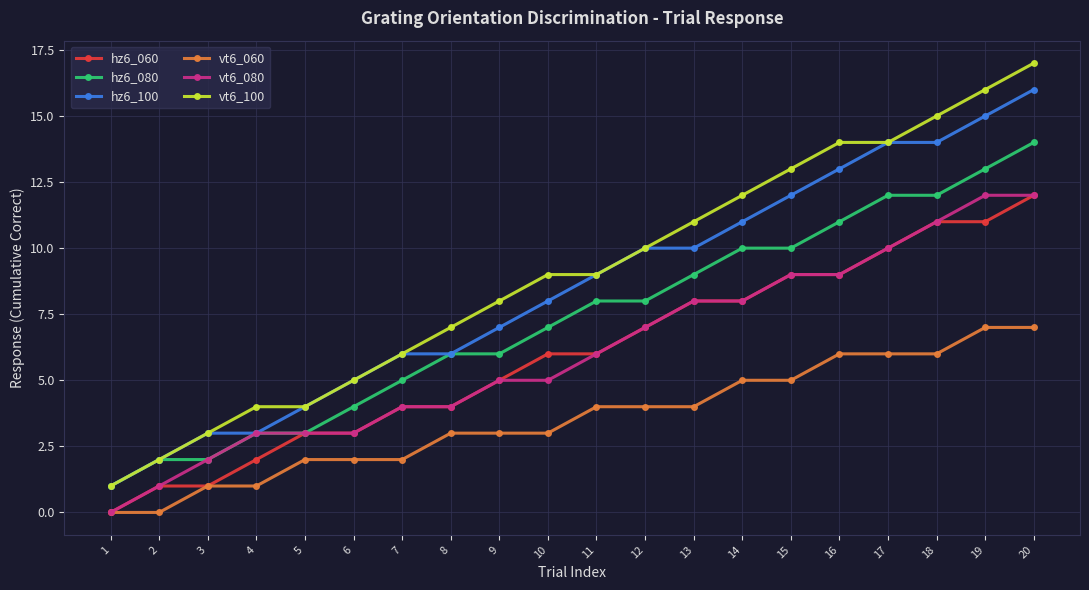

The vt6_100 series shows 15 at 18. True or false?

True